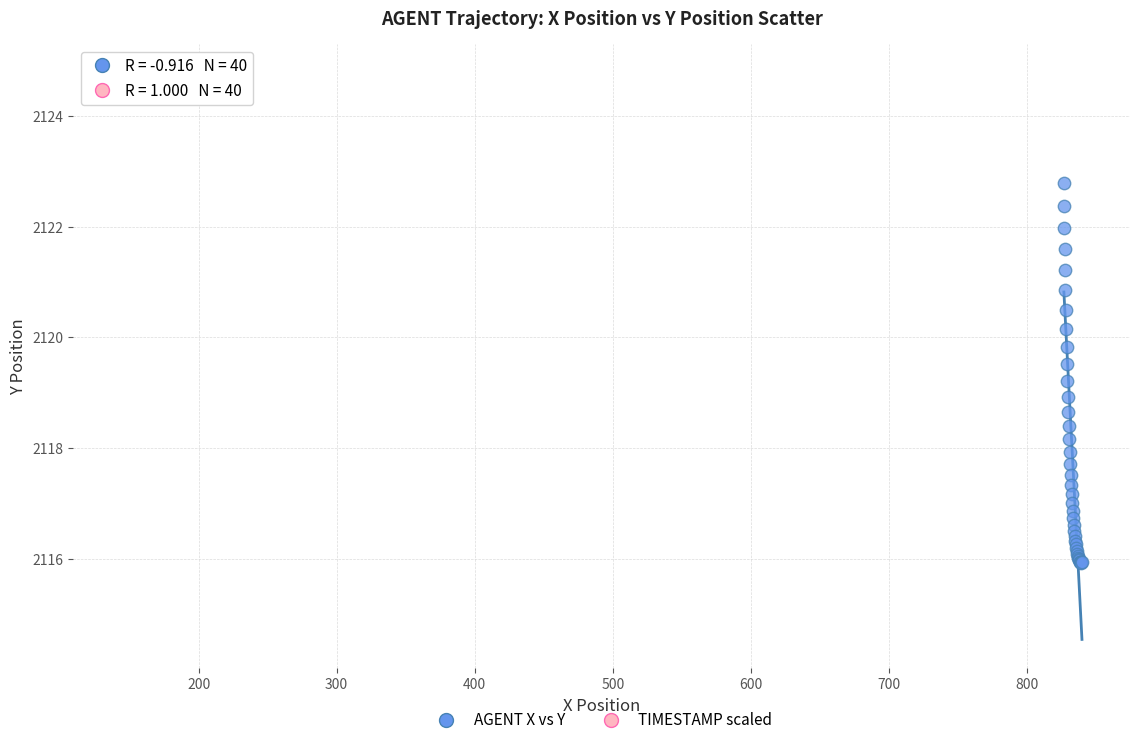

What are all the series names shown in the legend?

AGENT X vs Y, TIMESTAMP scaled